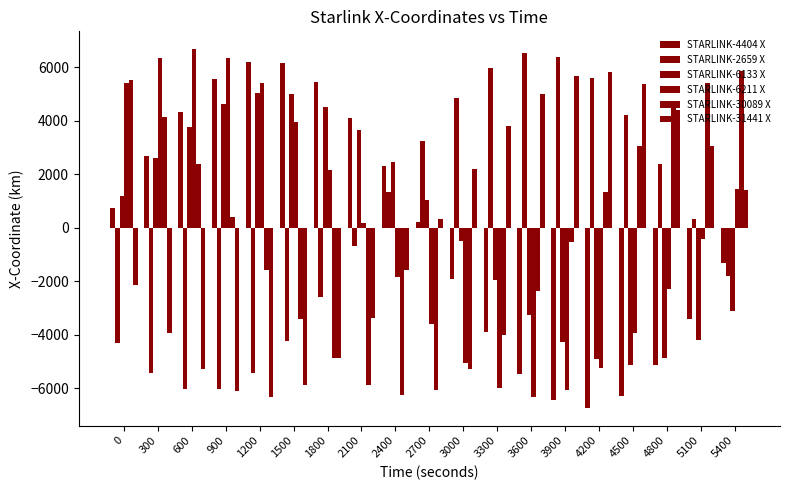

How many bars are there in total?

114